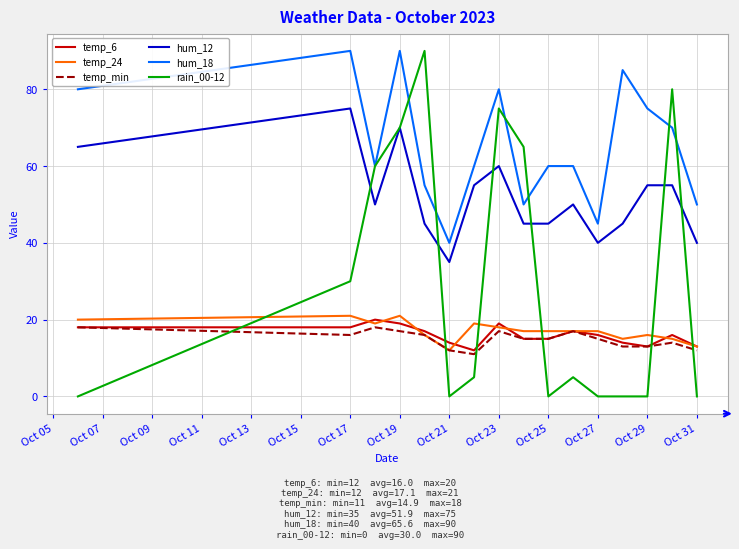

What is the minimum value for temp_min?

11